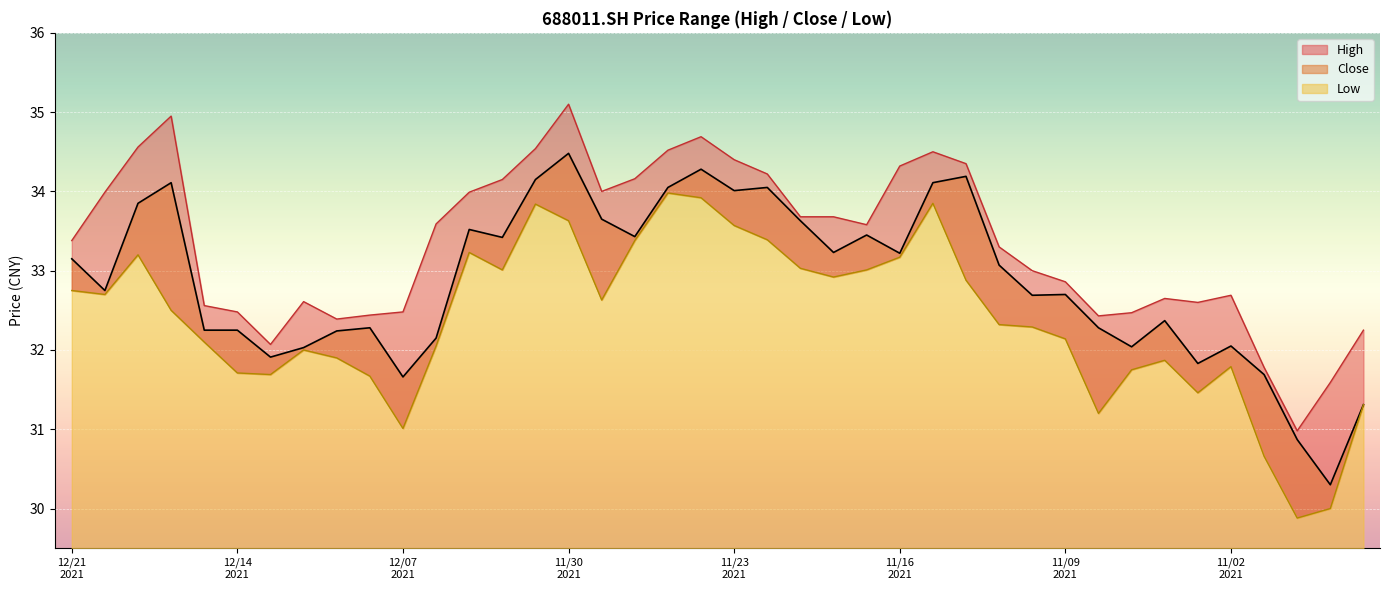

What is the approximate value of high at 20211112?

34.4